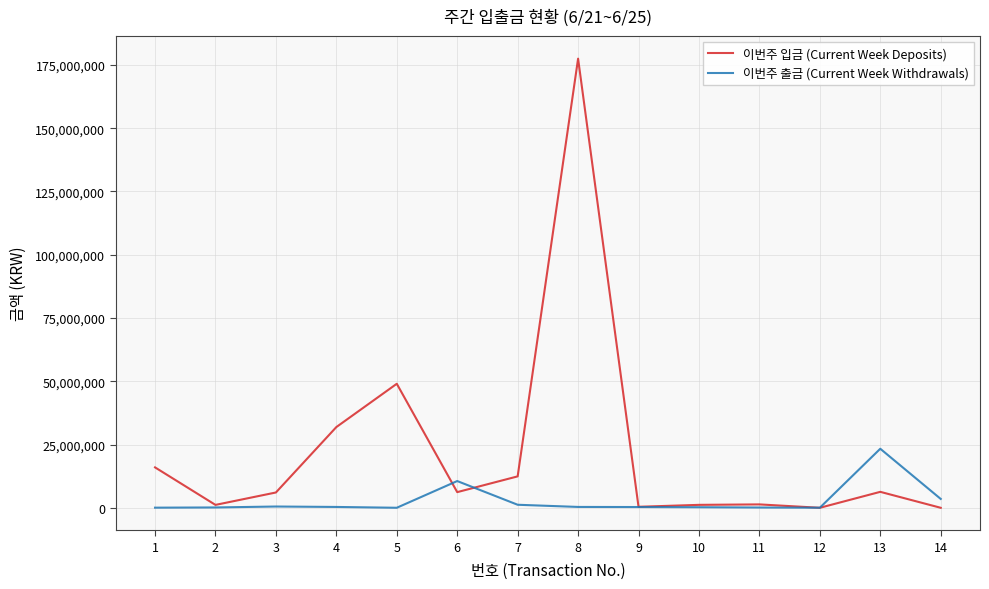

What is the maximum value shown in the chart?

177481700